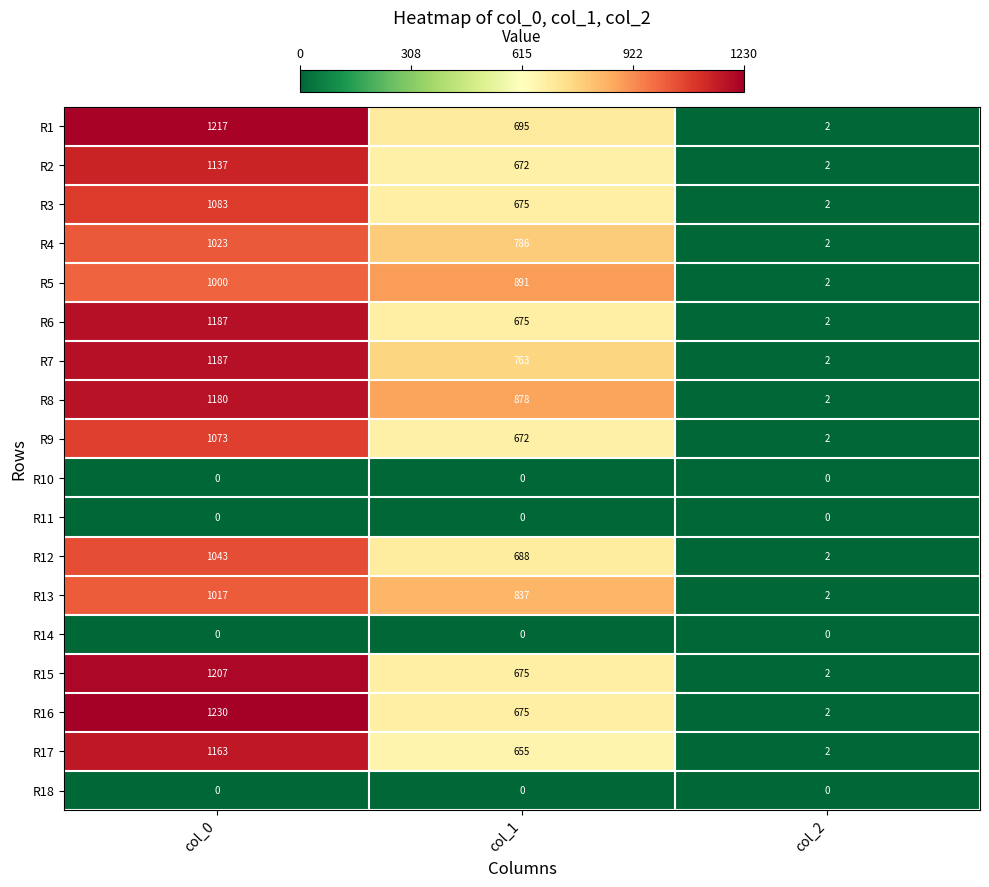

Which series has the largest range (max minus min)?

R16